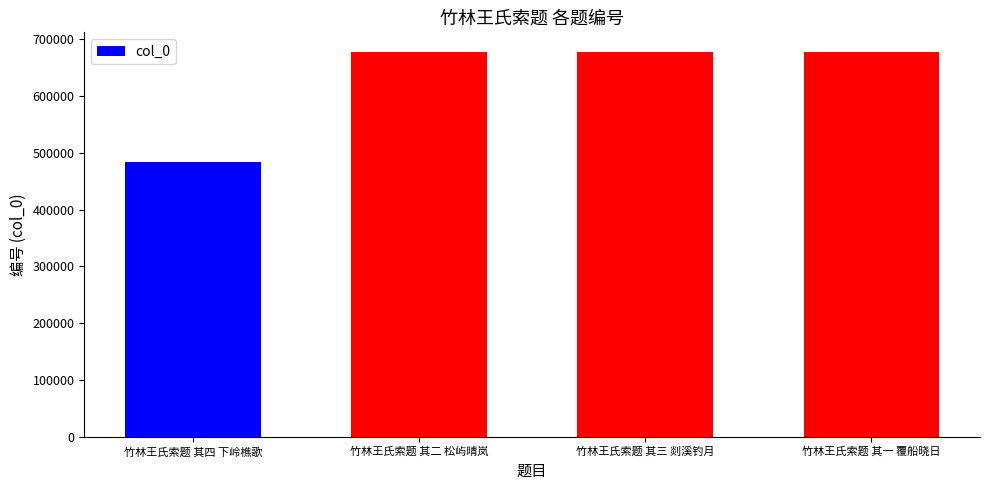

What is the ratio of the value at 竹林王氏索题 其一 覆船晓日 to the value at 竹林王氏索题 其二 松屿晴岚?

1.0